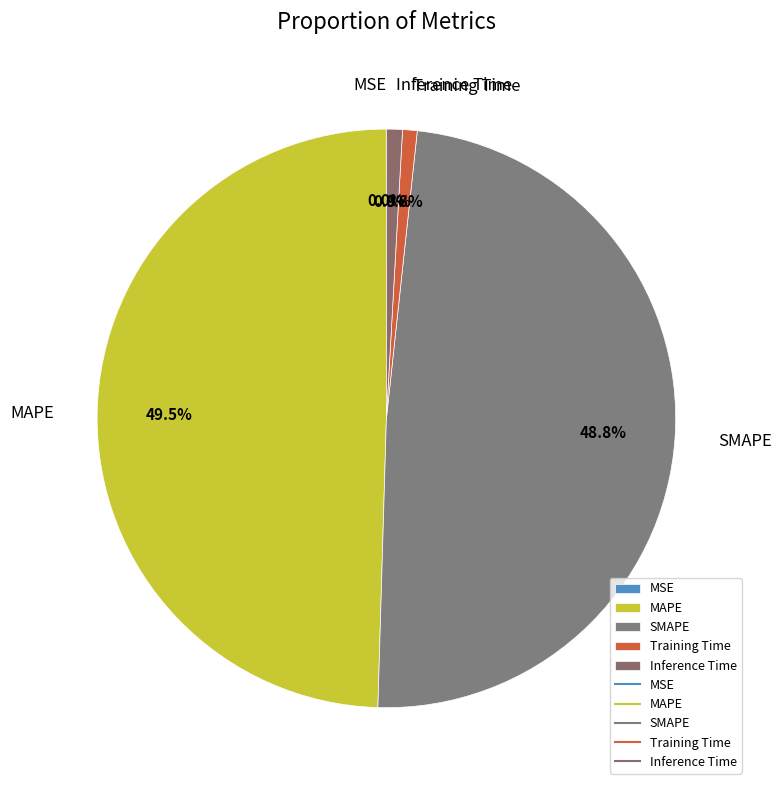

Combined, what portion of the pie is Training Time and MAPE?

50.3%